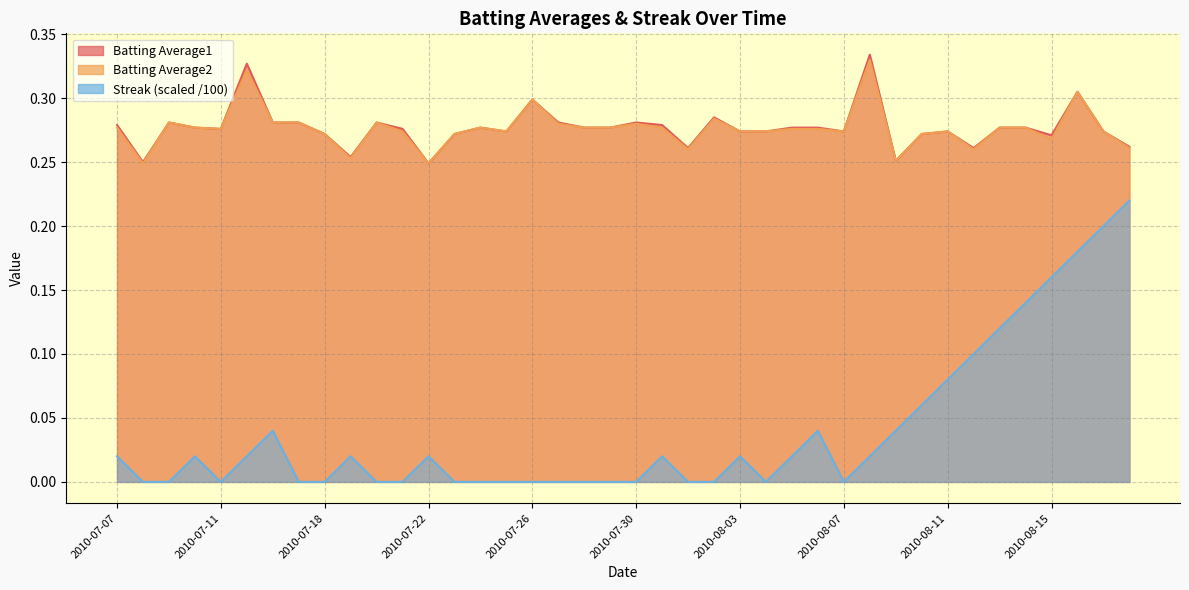

What position from the right is 2010-08-07?

12